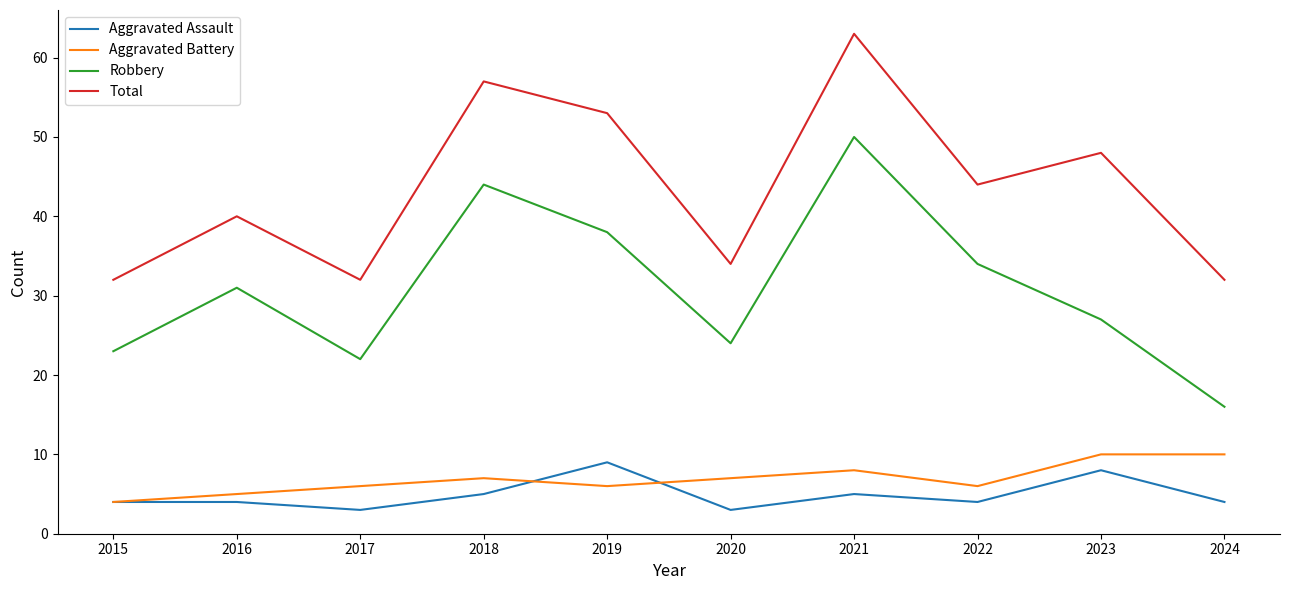

The value of Aggravated Battery at 2016 is 5. True or false?

True